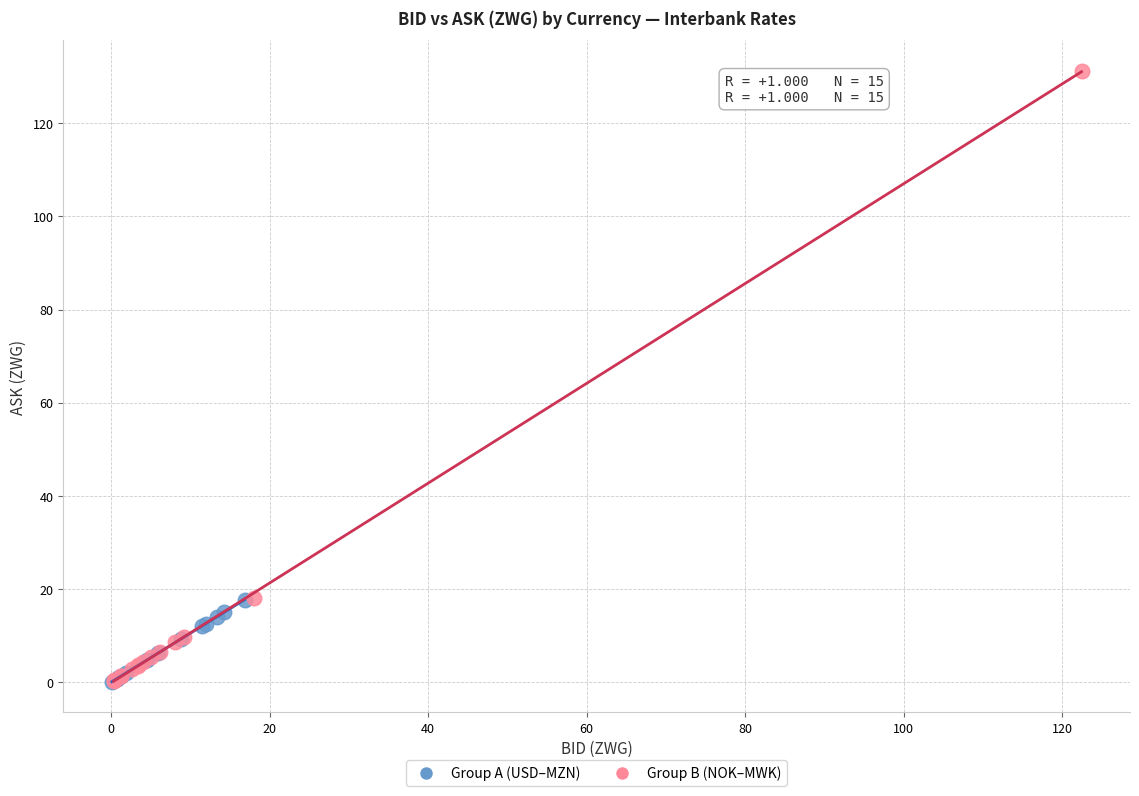

Which series reaches the maximum Y coordinate?

Group B (NOK–MWK)